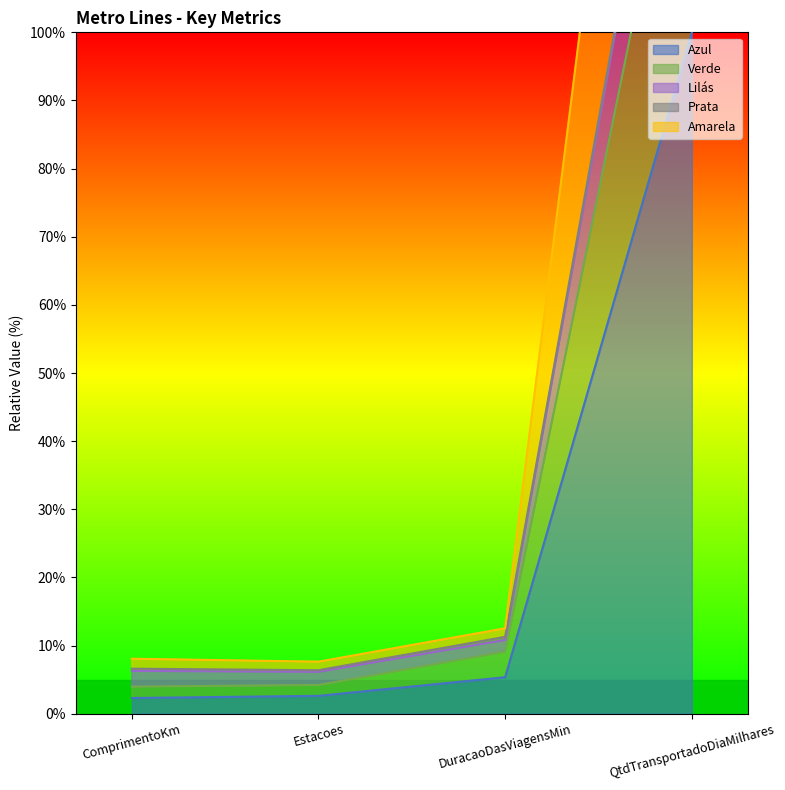

Is it true that Azul equals 8.6 at DuracaoDasViagensMin?

False